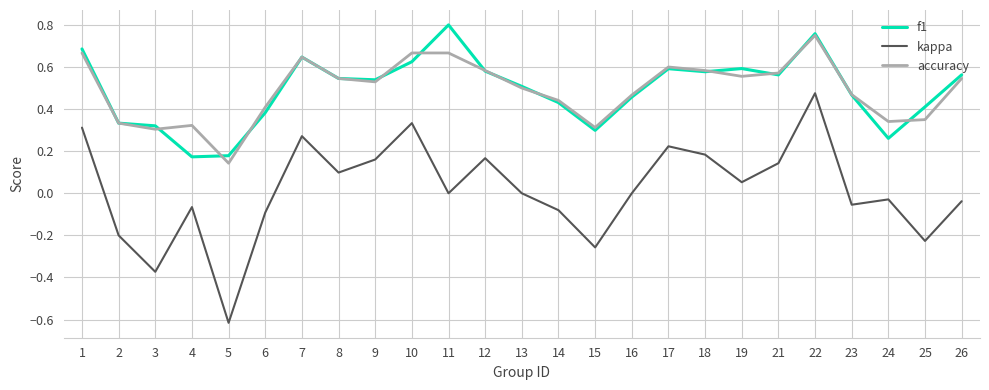

What is the total value across all series at 22?

2.0